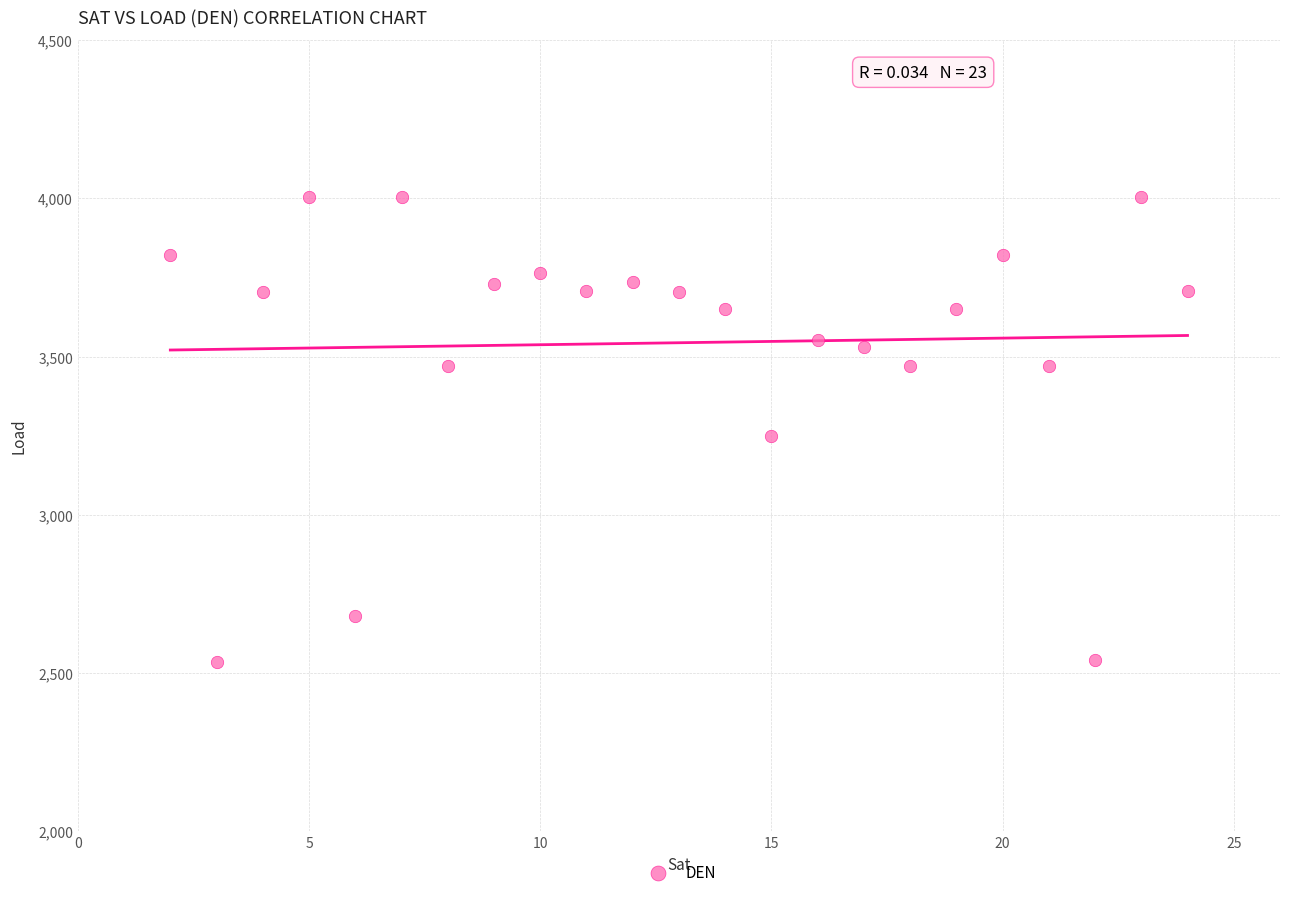

What is the range of X values (max minus min)?

22